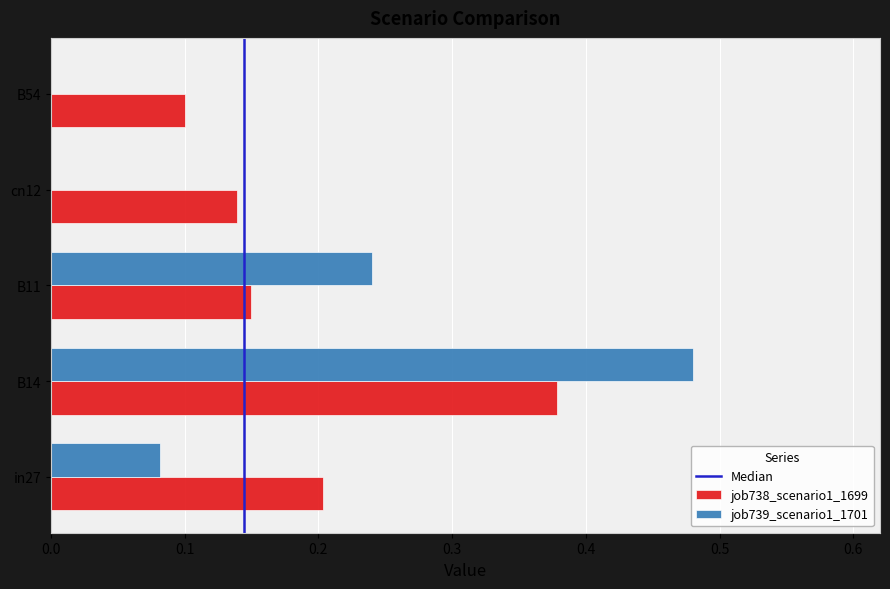

Between cn12 and B54, which series saw the biggest shift?

job738_scenario1_1699